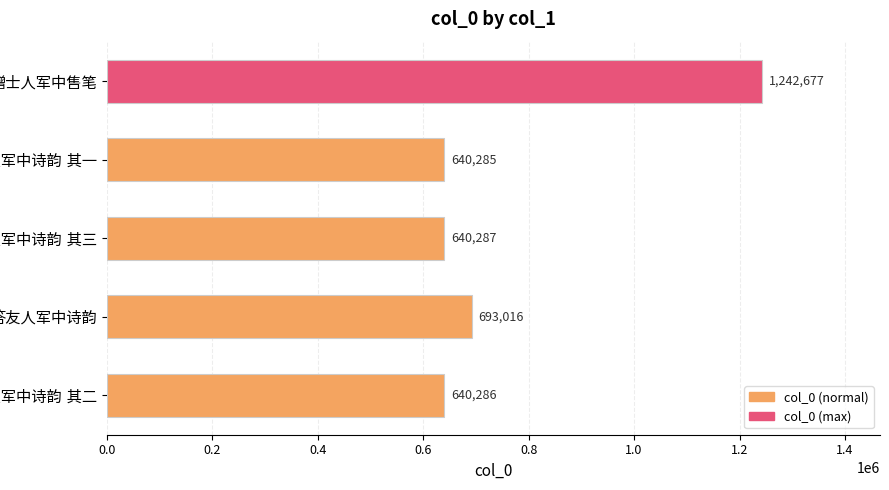

What is the difference between the maximum and second lowest values?

602391